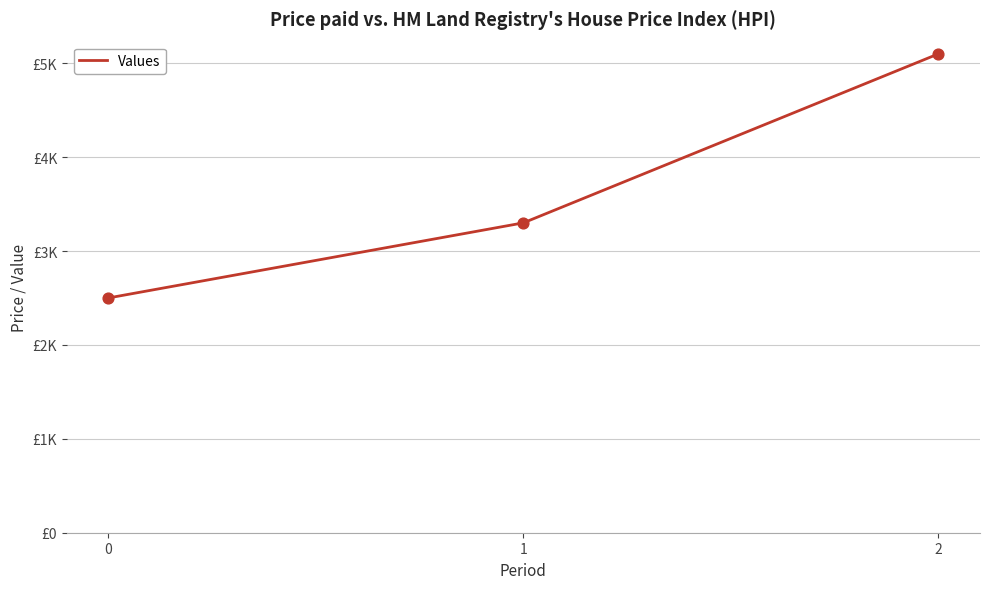

Which has a higher value, 2 or 1?

2